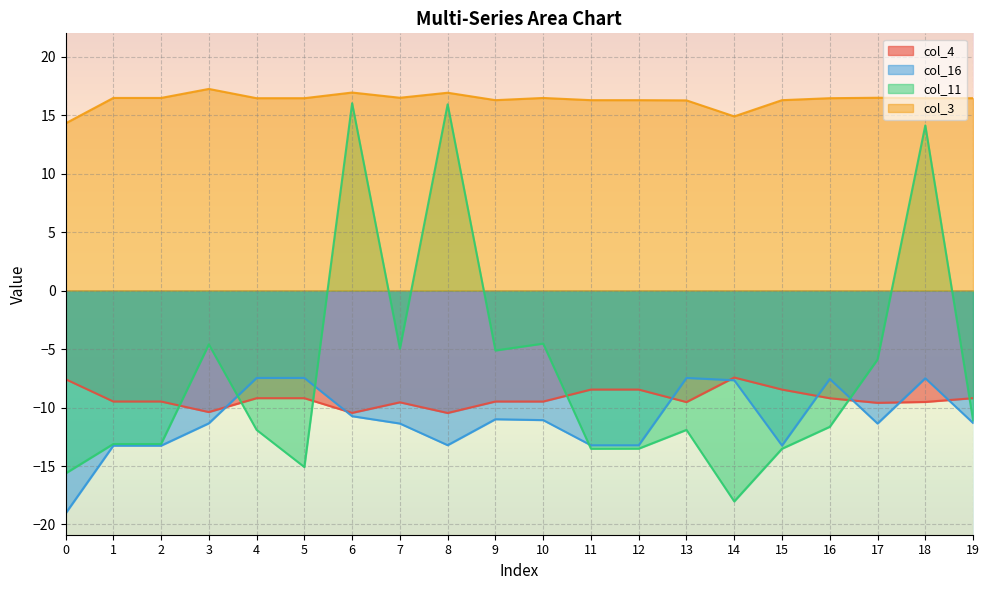

List the series in order of their peak value, lowest first.

col_16, col_4, col_11, col_3